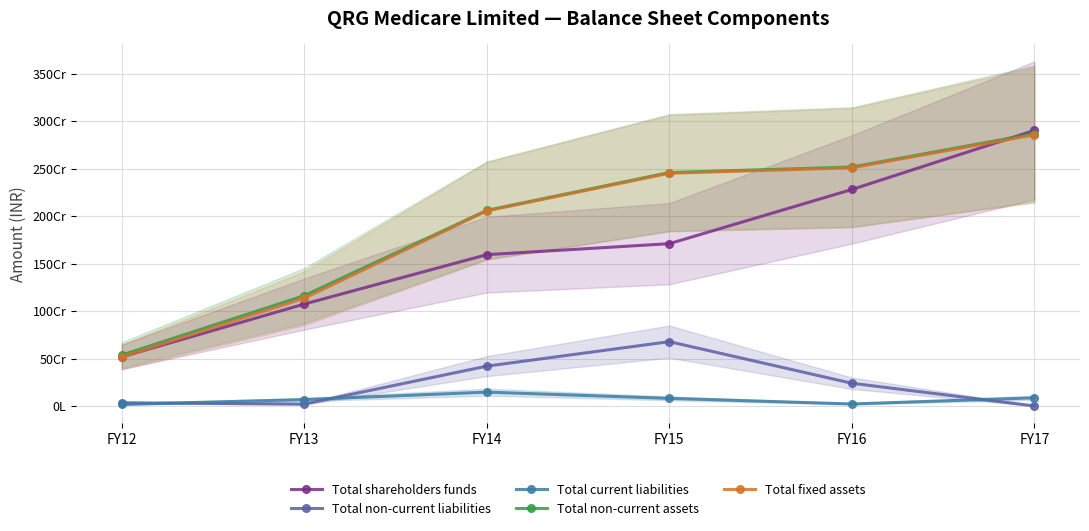

Where is Total shareholders funds nearest to the value 1710429092?

FY15